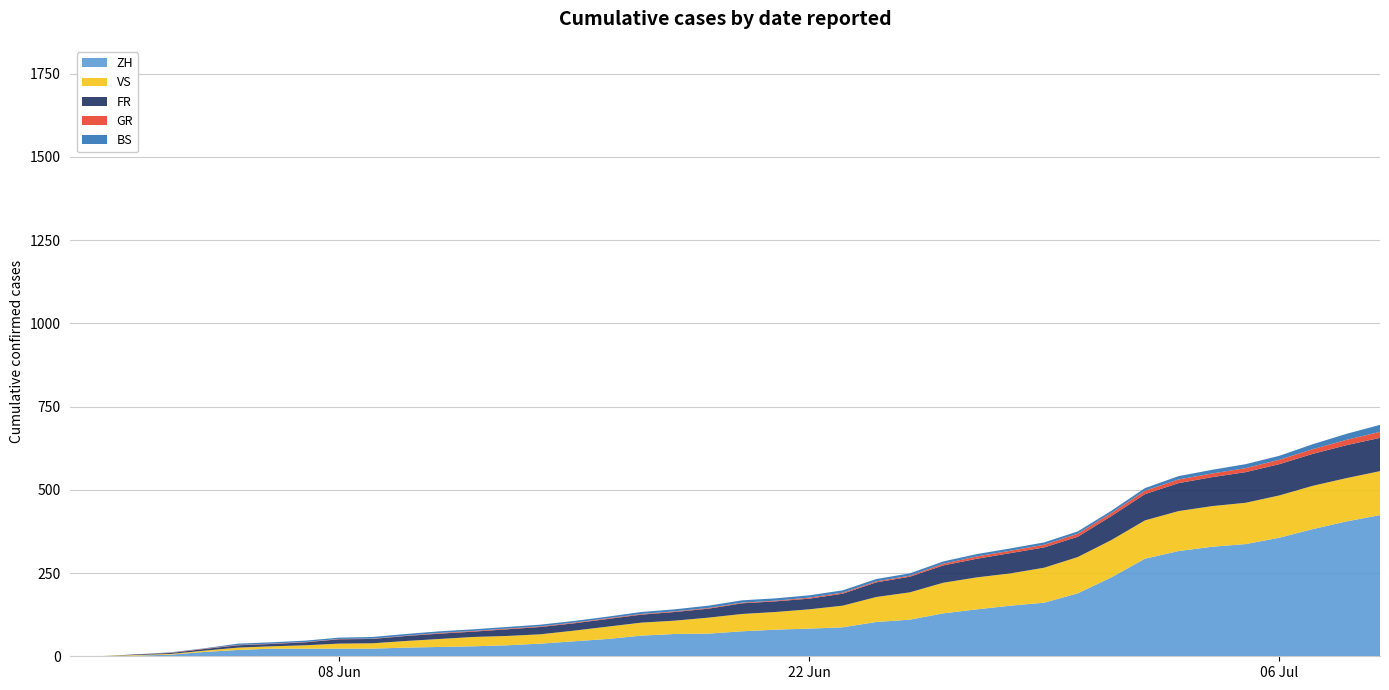

What is the maximum value for ZH?

424